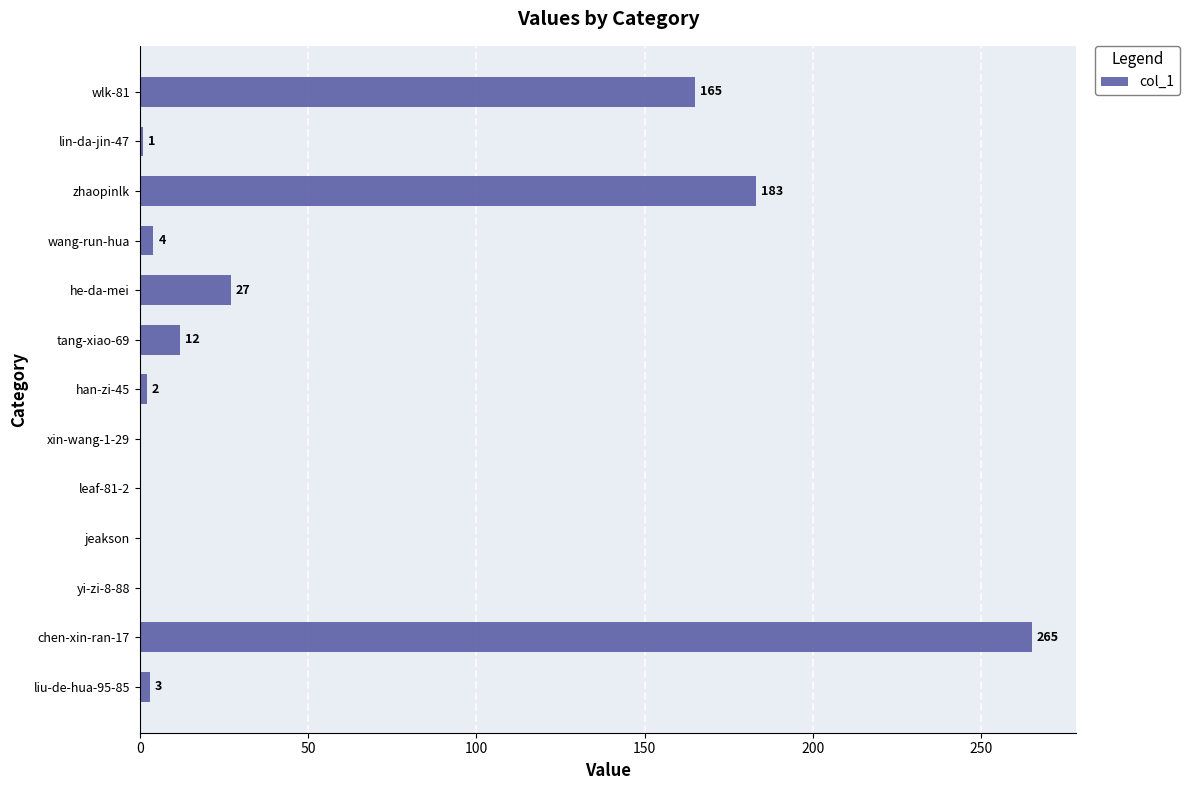

Are the bars horizontal?

Yes